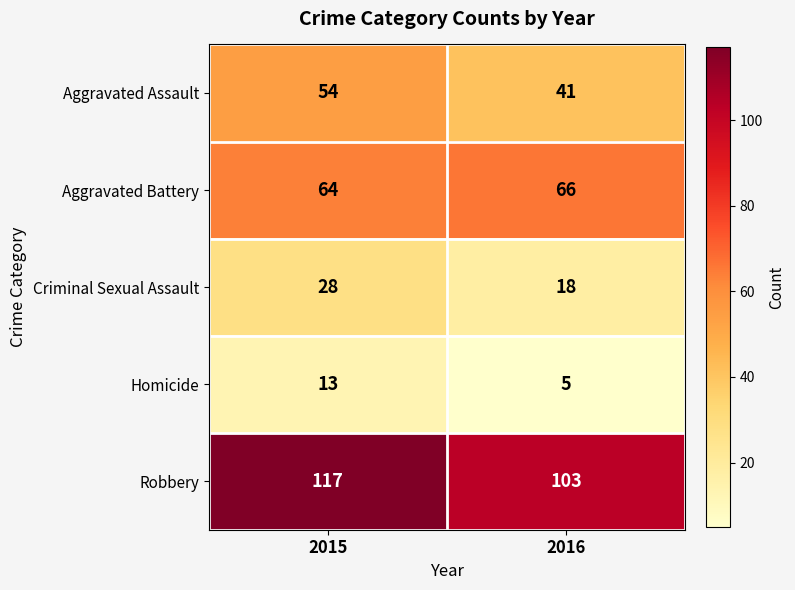

What is the total value across all series at 2015?

276